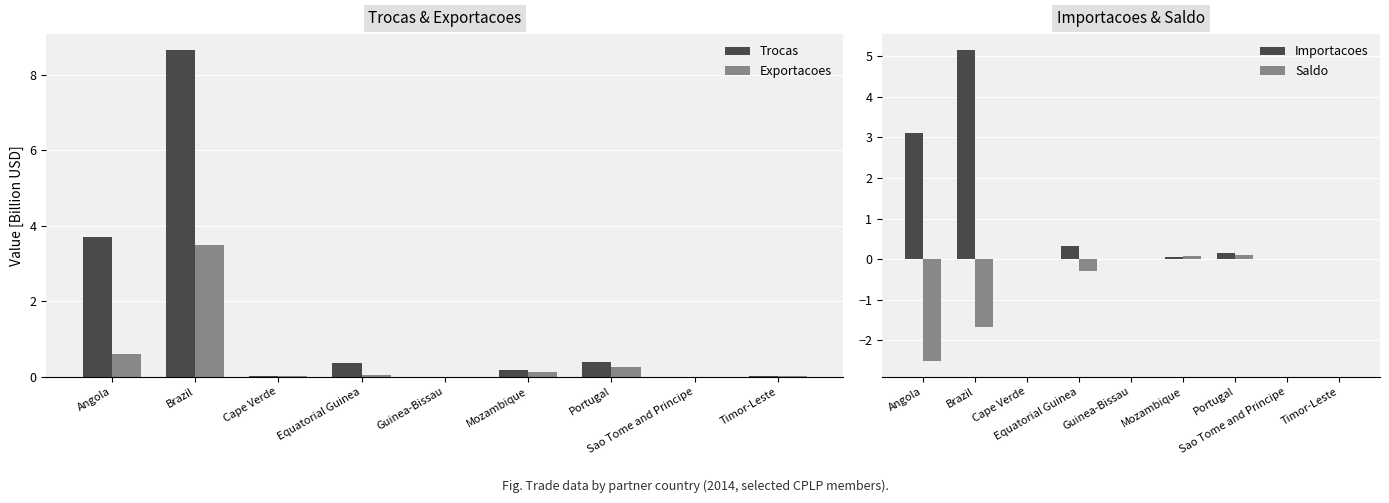

What is the difference between the second highest and minimum values in the Exportacoes series?

0.6